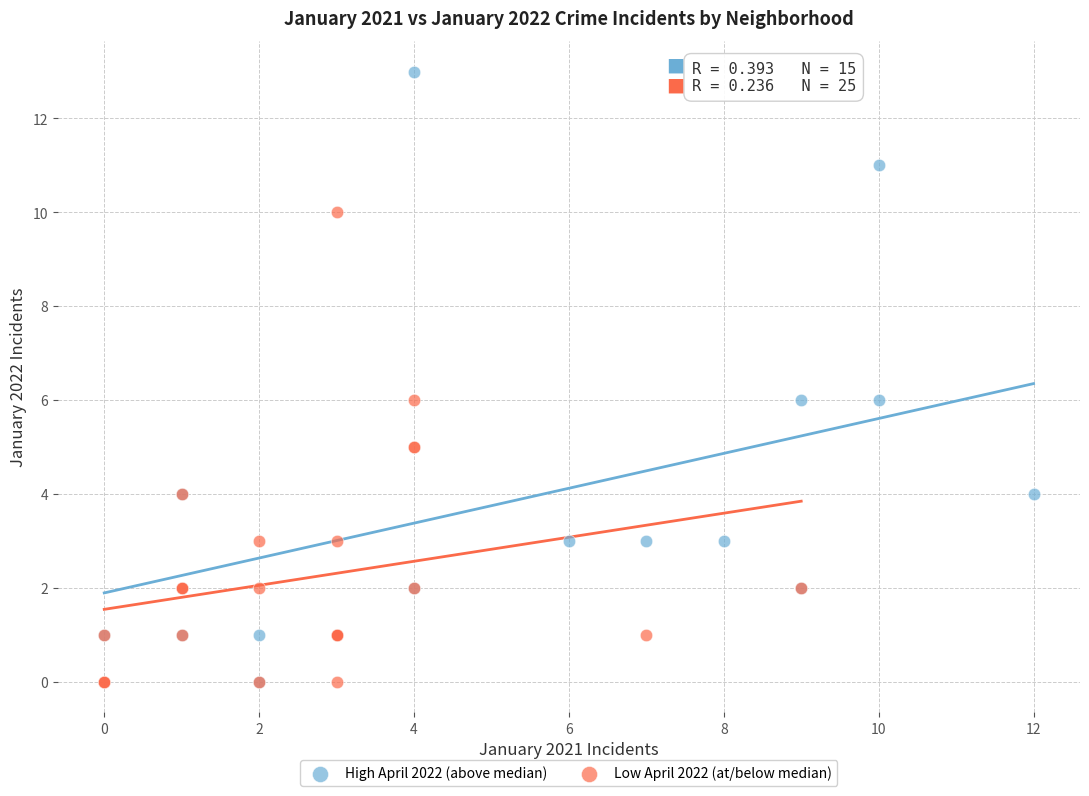

Which series has the widest spread of Y values?

High April 2022 (above median)